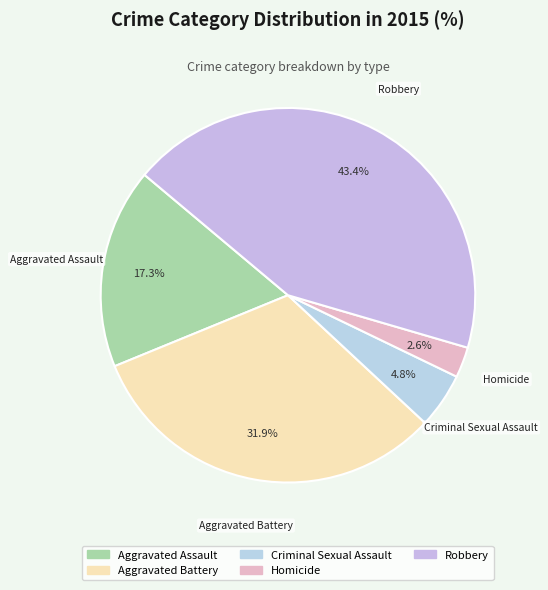

Is the sum of Homicide and Aggravated Battery greater than half?

No